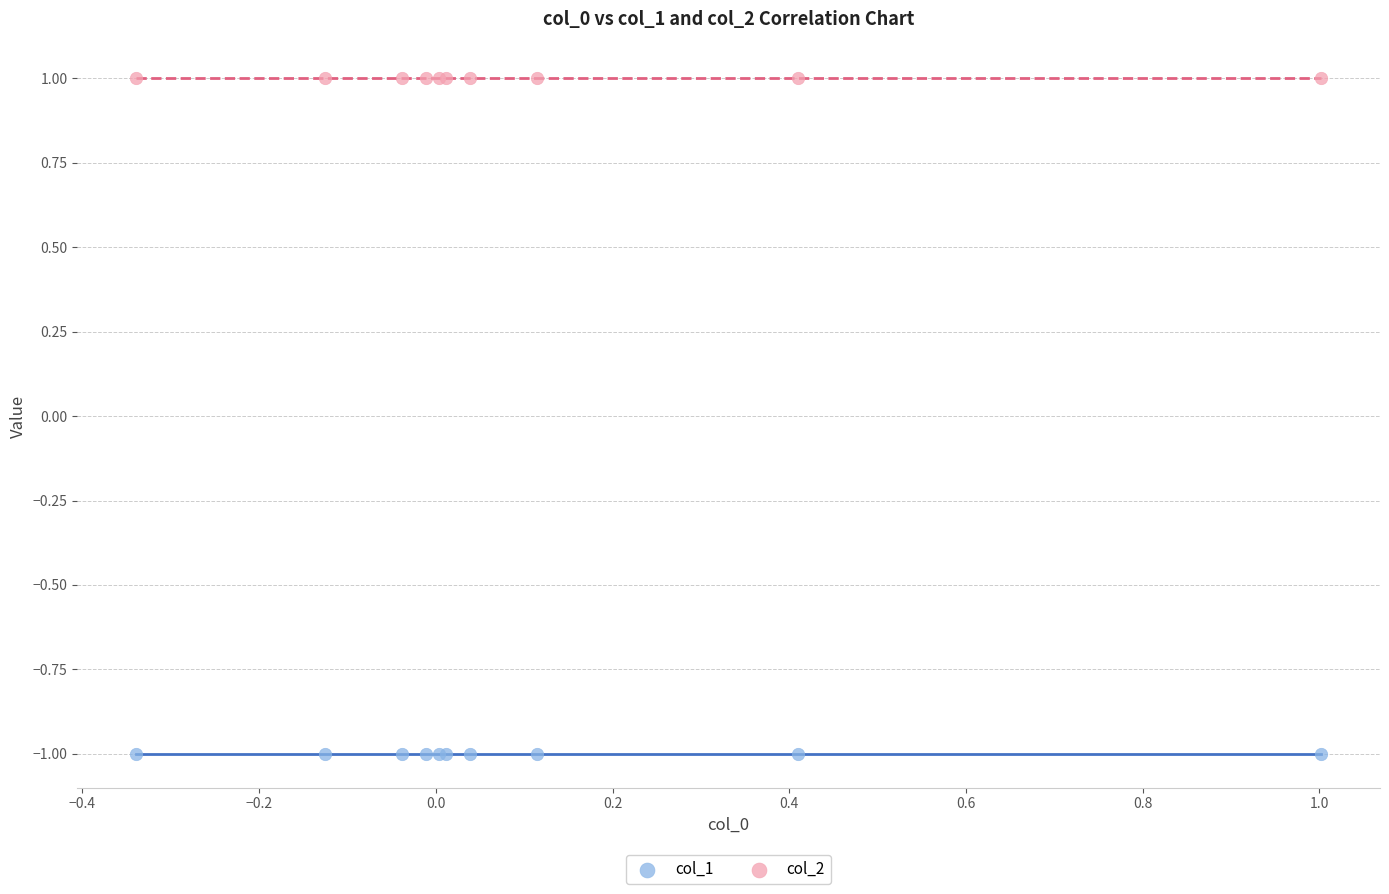

What are all the series names shown in the legend?

col_1, col_2